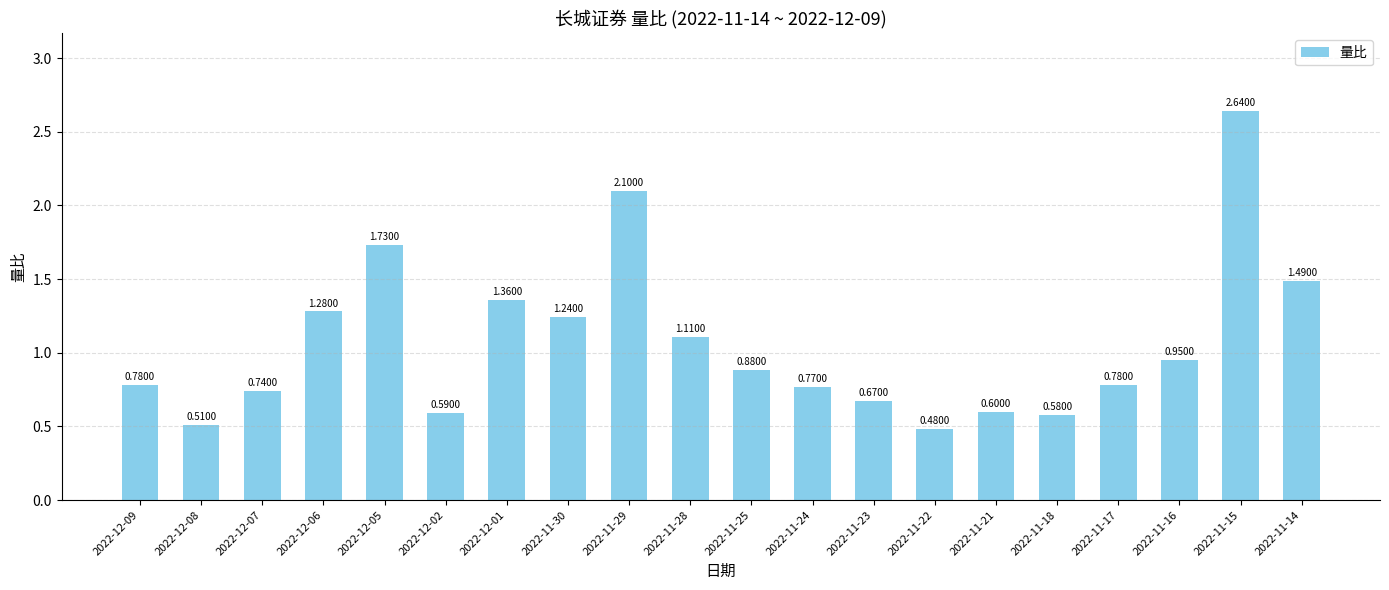

What is the difference between the maximum and minimum values?

2.2